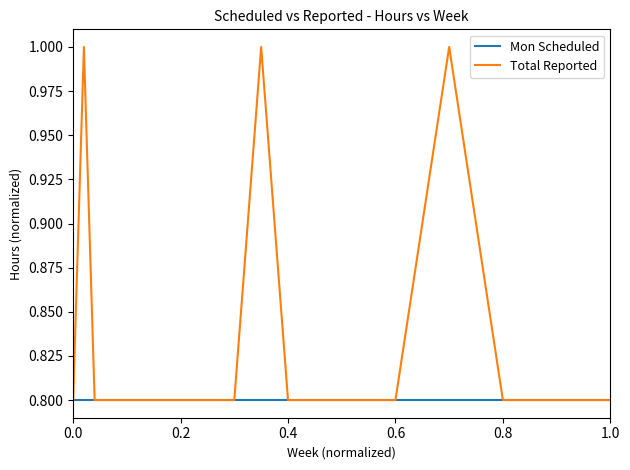

Which series has the largest total across all categories?

Total Reported